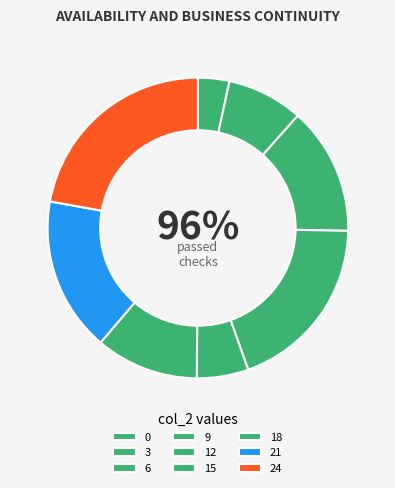

Is there a majority slice in this chart?

No